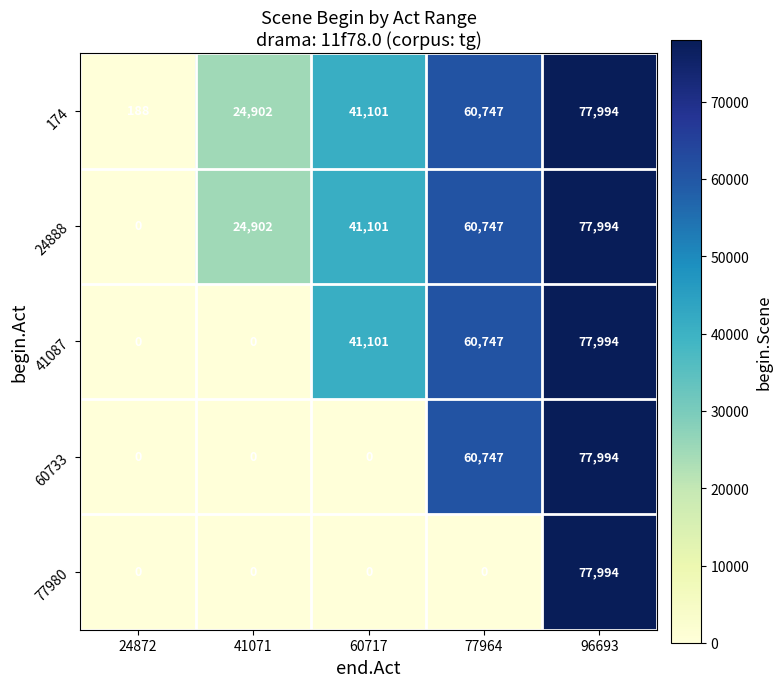

At which category is the sum across all series the highest?

96693